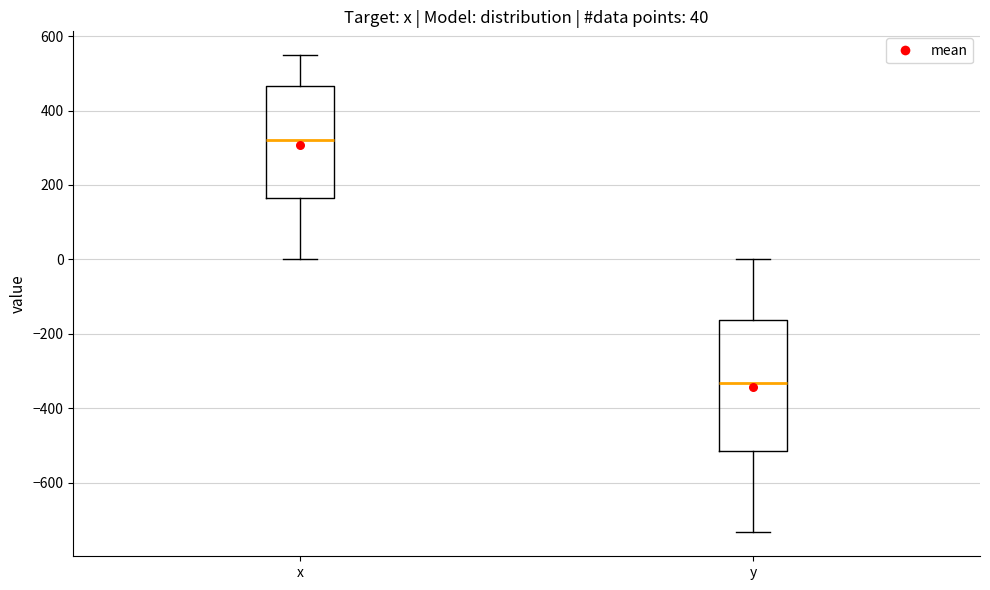

Which box is the tallest, from its lower edge to its upper edge?

y